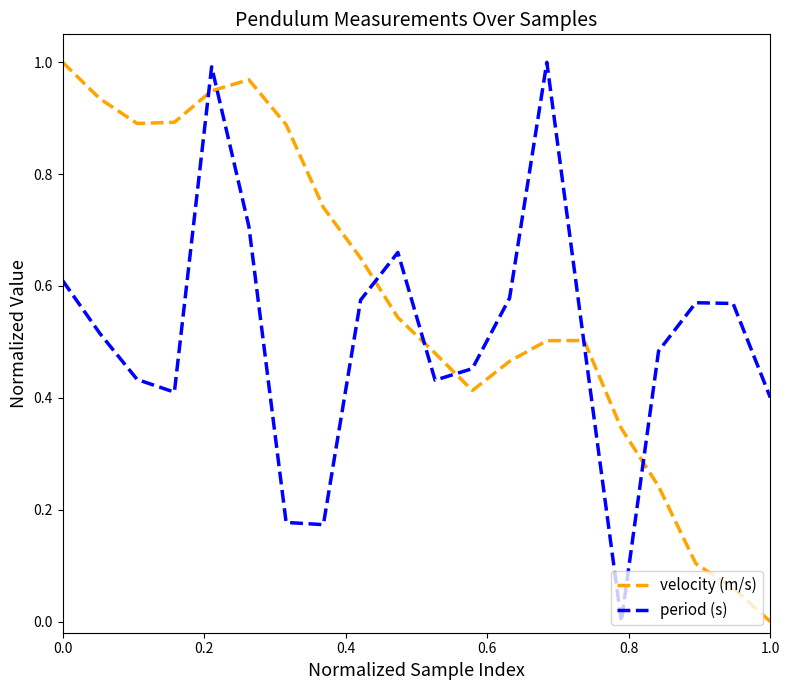

At how many categories does at least one series exceed 0?

20